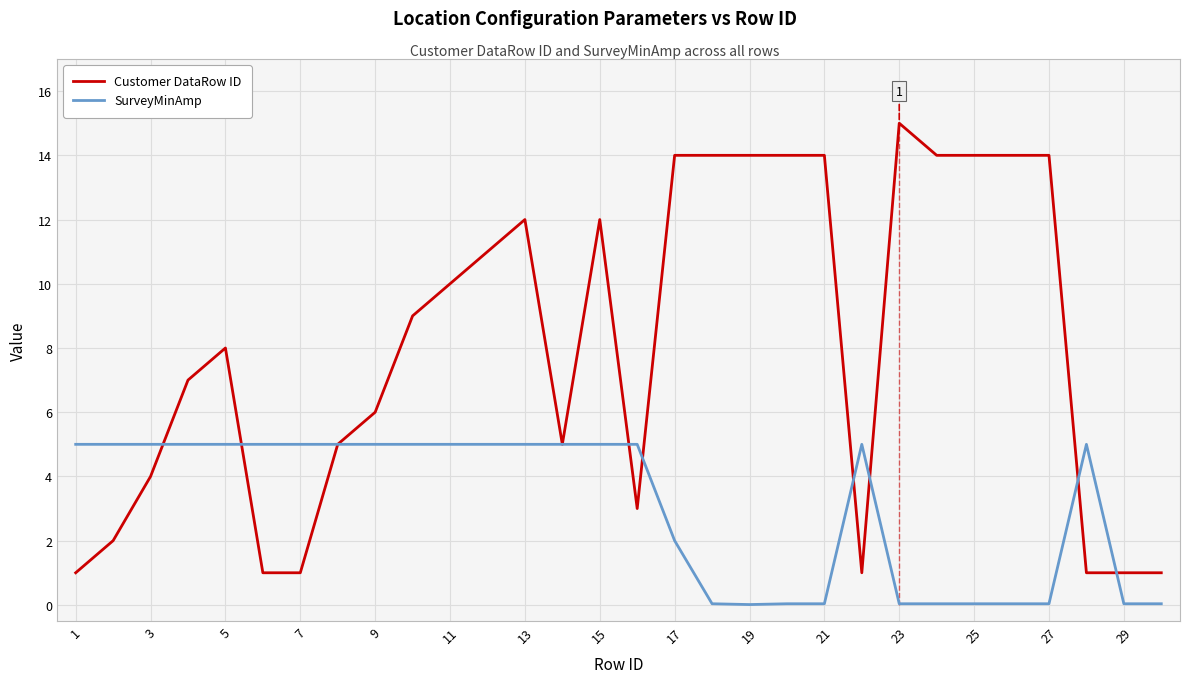

Reading left to right, list all the values displayed in this chart.

Customer DataRow ID: 1.0	2.0	4.0	7.0	8.0	1.0	1.0	5.0	6.0	9.0	10.0	11.0	12.0	5.0	12.0	3.0	14.0	14.0	14.0	14.0	14.0	1.0	15.0	14.0	14.0	14.0	14.0	1.0	1.0	1.0
SurveyMinAmp: 5.0	5.0	5.0	5.0	5.0	5.0	5.0	5.0	5.0	5.0	5.0	5.0	5.0	5.0	5.0	5.0	2.0	0.0	0.0	0.0	0.0	5.0	0.0	0.0	0.0	0.0	0.0	5.0	0.0	0.0